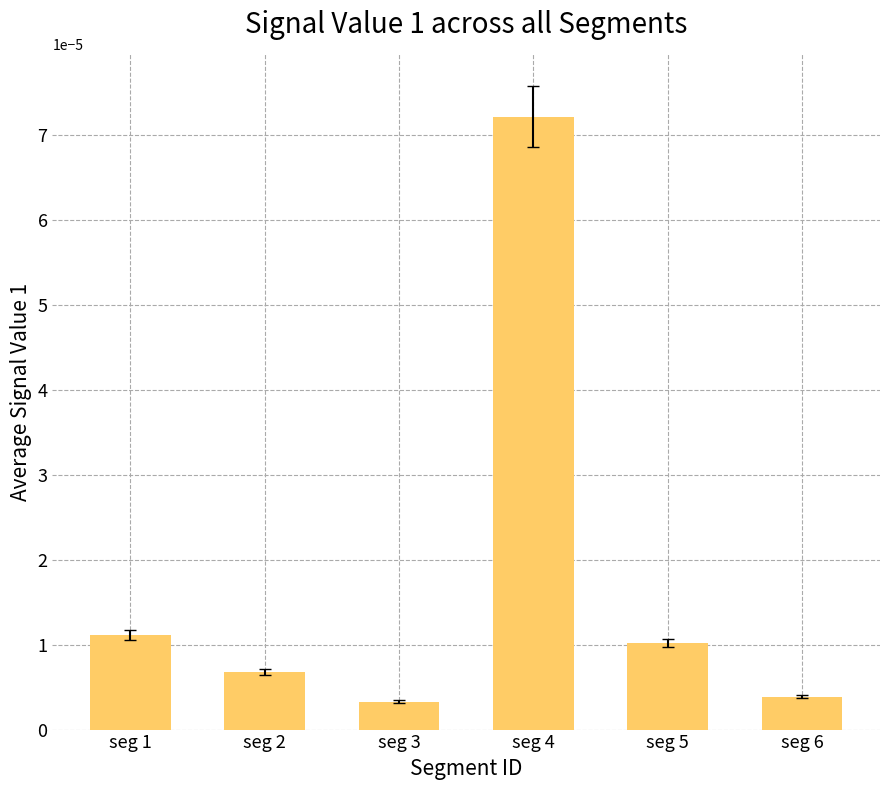

Are the bars horizontal?

No